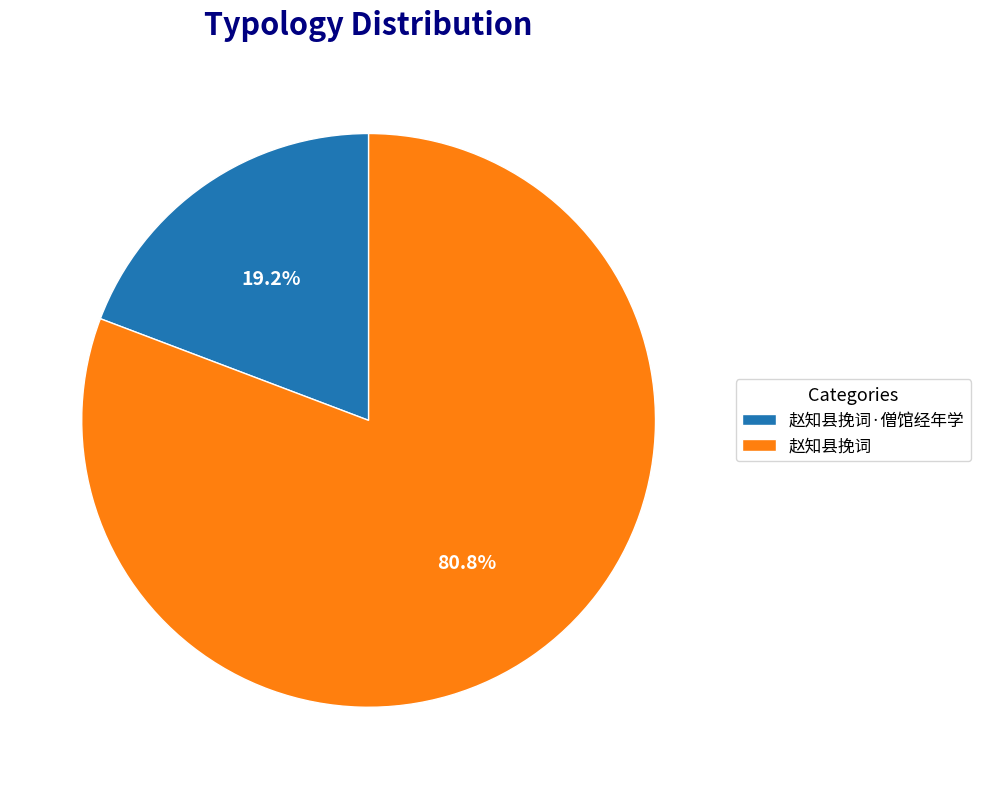

Is there any slice that represents more than half of the pie?

Yes